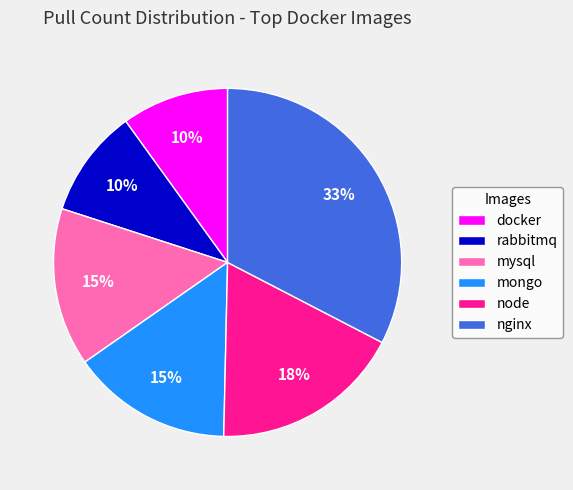

Which slice is the largest?

nginx